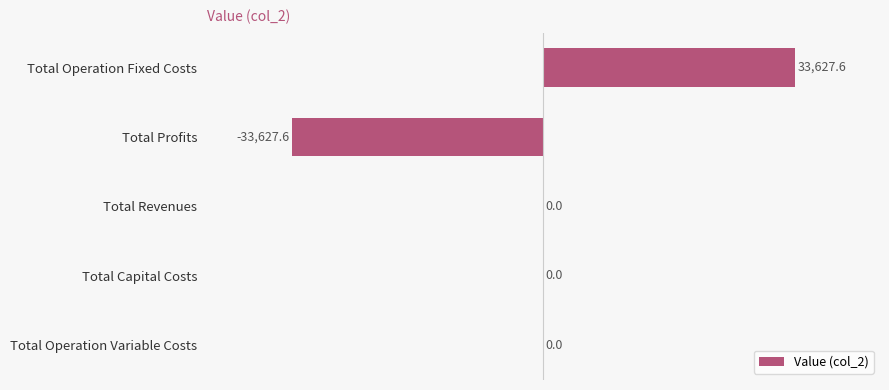

What is the greatest value displayed?

33627.6